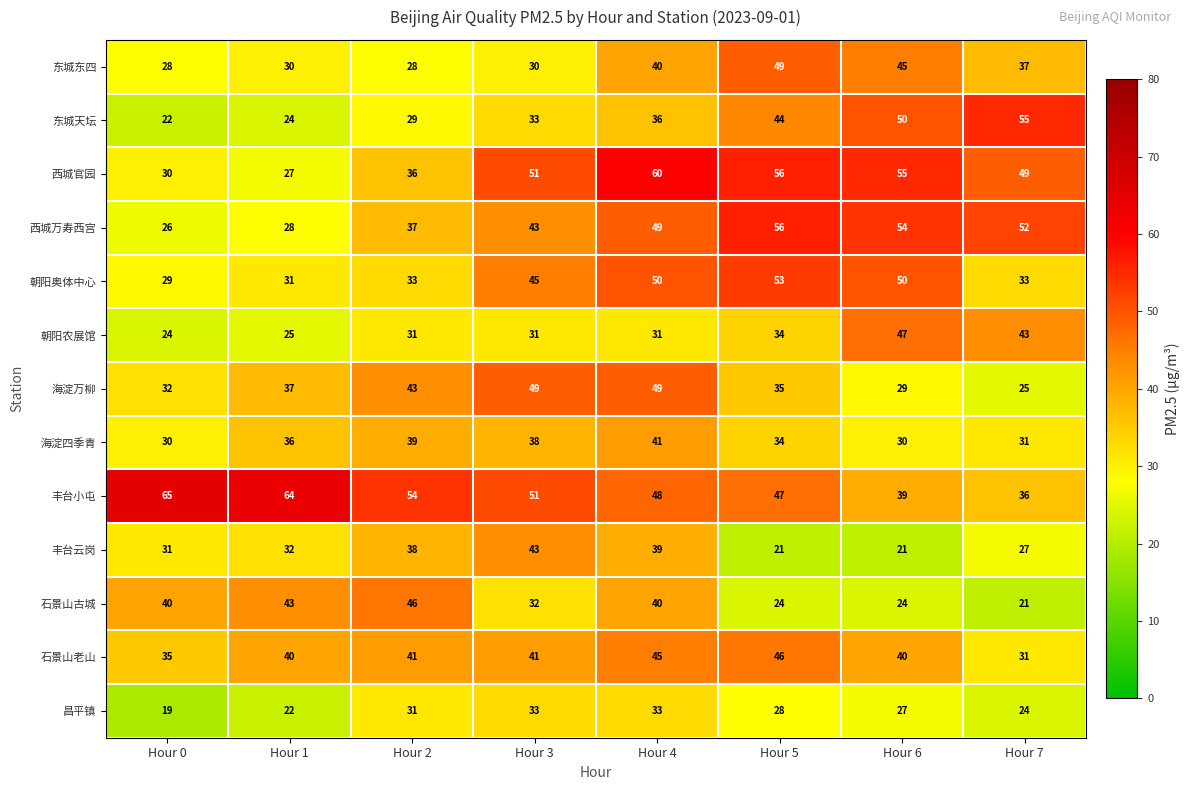

What is the maximum value for 东城天坛?

55